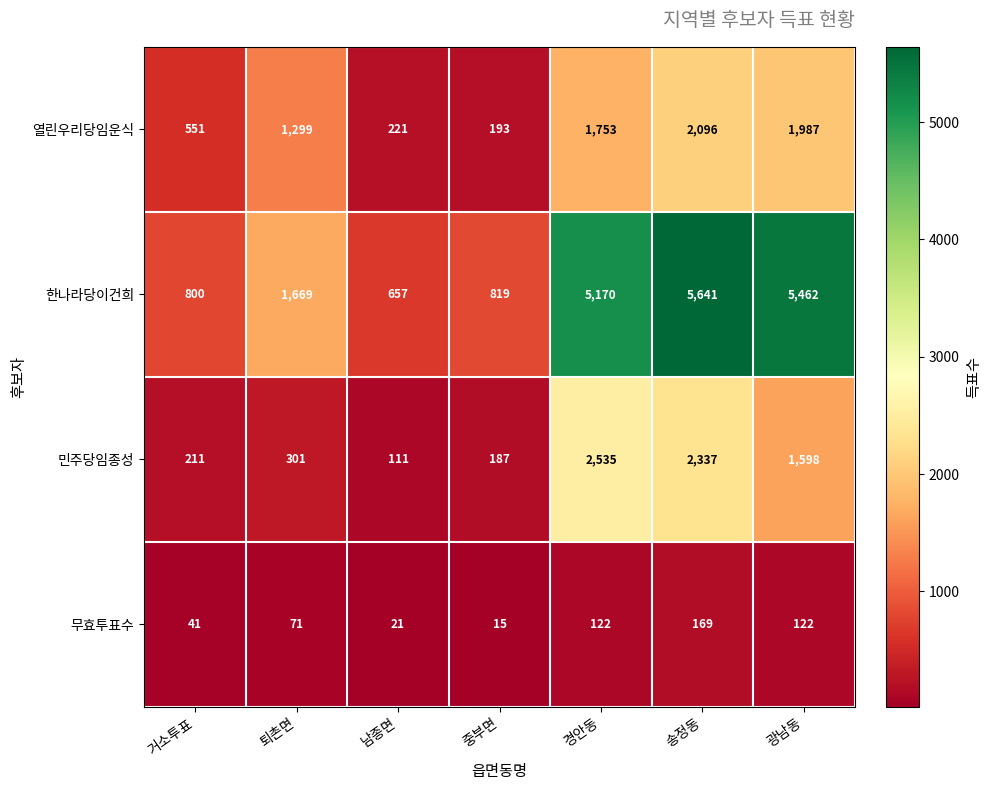

Which category has the highest value across all series?

송정동